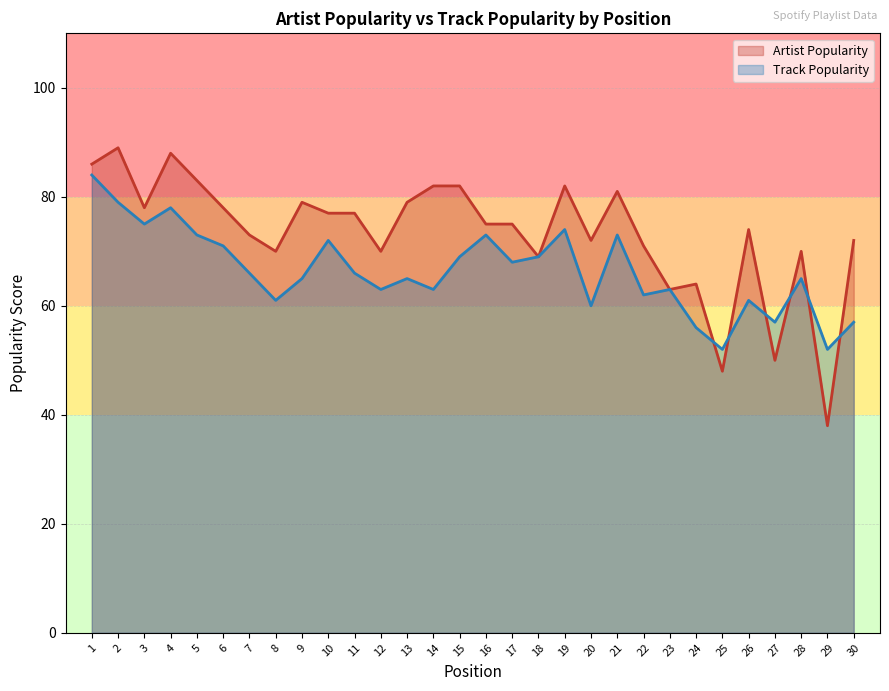

Read the Track Popularity value at 19.

74